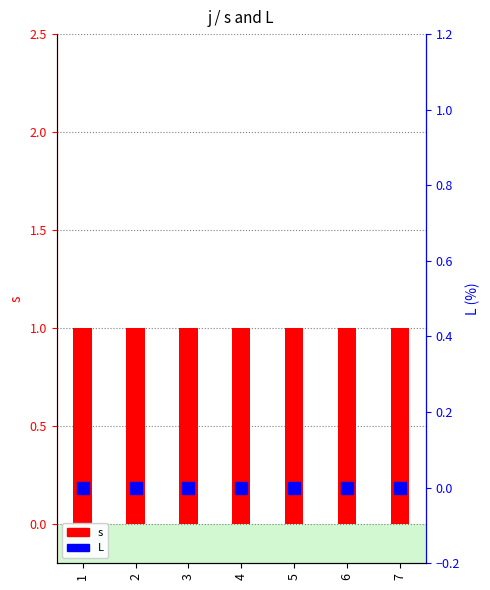

Rank the series at 7 from lowest to highest value.

L, s